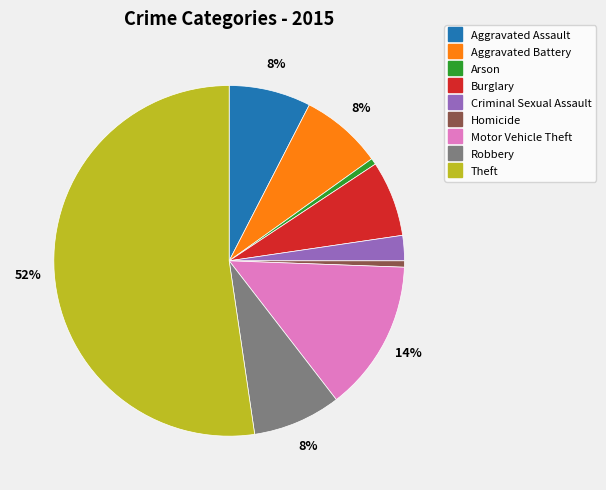

Is it true that Aggravated Assault is 14% of the pie?

False